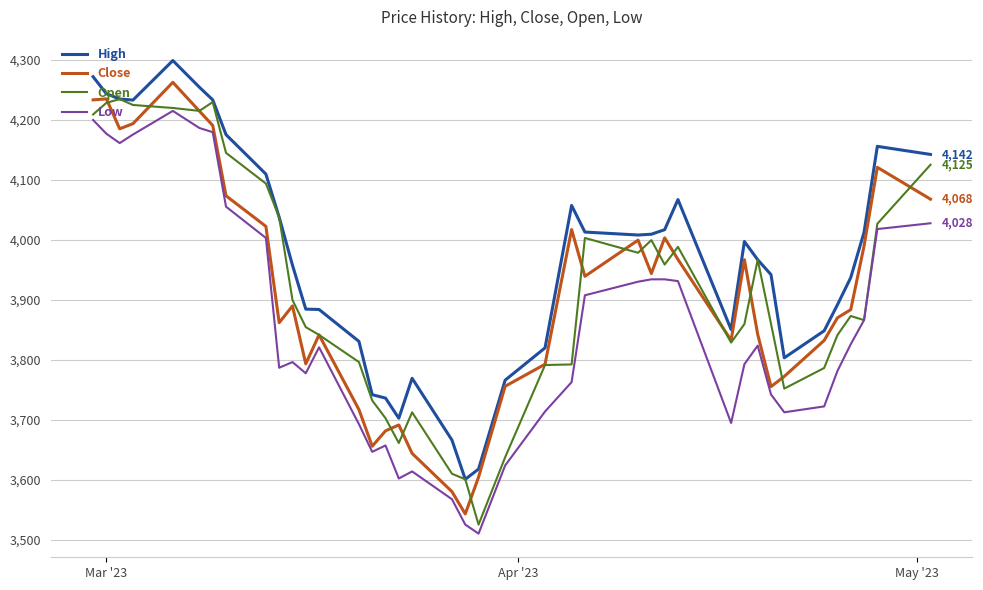

True or false: Low and High cross at least once.

False